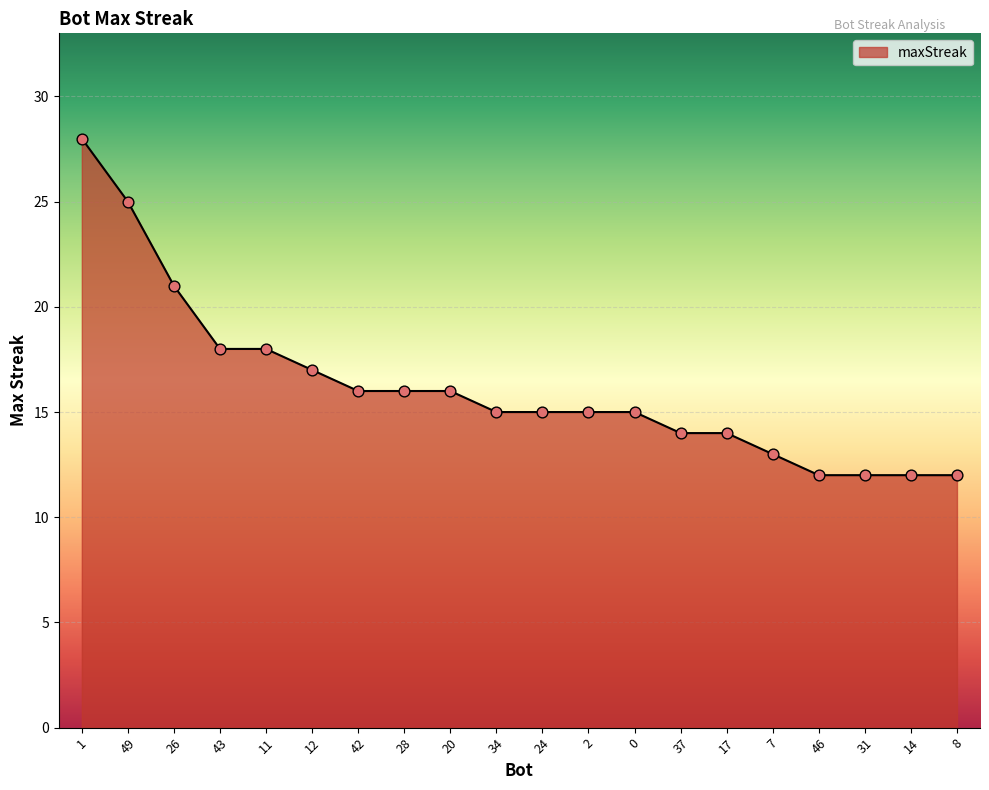

What is the ratio of the value at 49 to the value at 2?

1.7